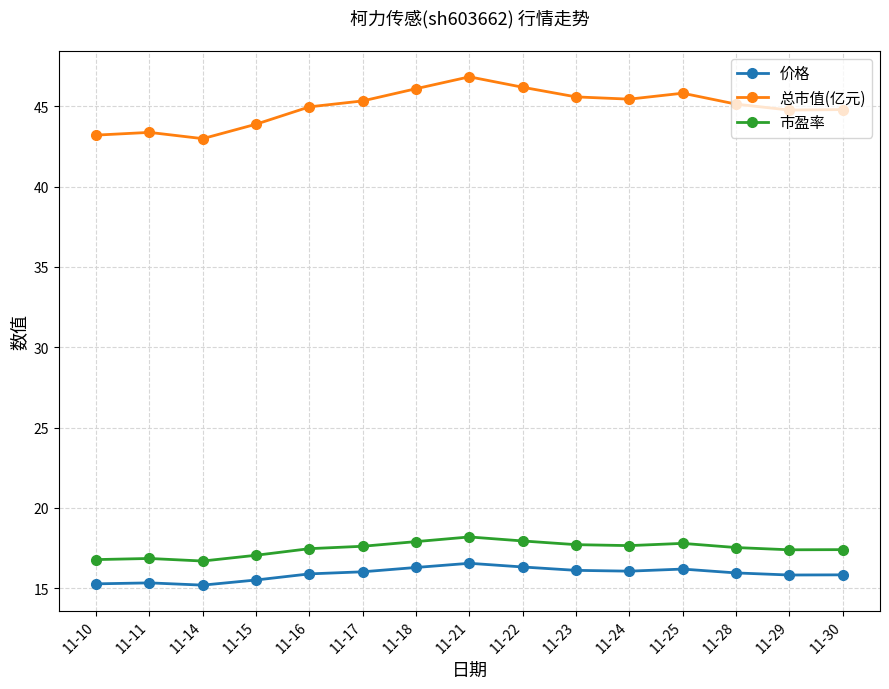

At how many categories does at least one series exceed 29?

15